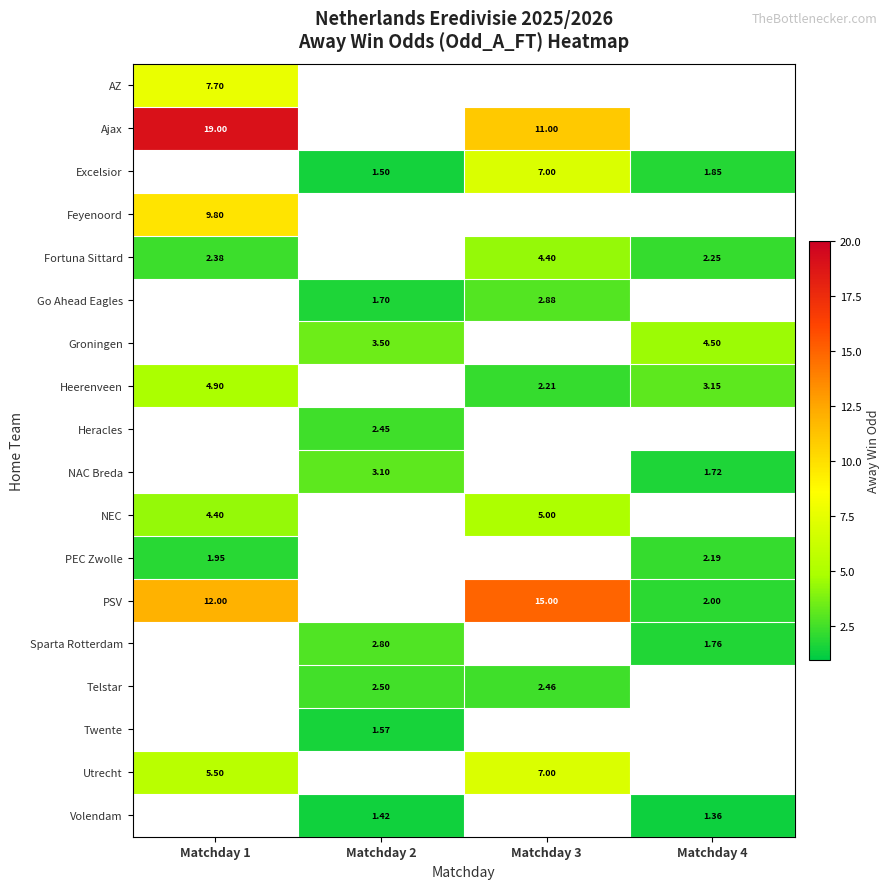

At how many categories does at least one series exceed 7?

2